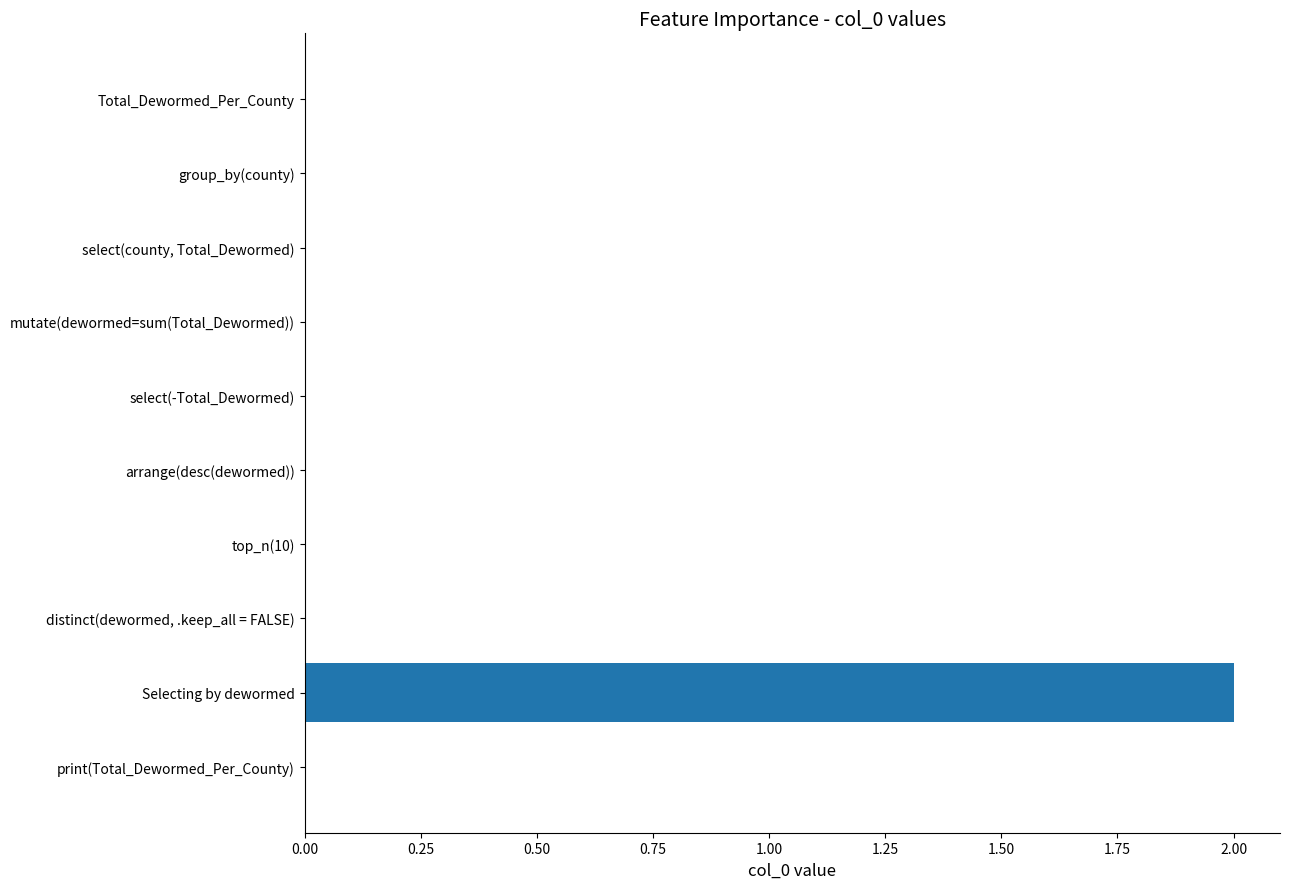

Reading top to bottom, transcribe all the data shown in this chart.

Total_Dewormed_Per_County=0	group_by(county)=0	select(county, Total_Dewormed)=0	mutate(dewormed=sum(Total_Dewormed))=0	select(-Total_Dewormed)=0	arrange(desc(dewormed))=0	top_n(10)=0	distinct(dewormed, .keep_all = FALSE)=0	Selecting by dewormed=2	print(Total_Dewormed_Per_County)=0